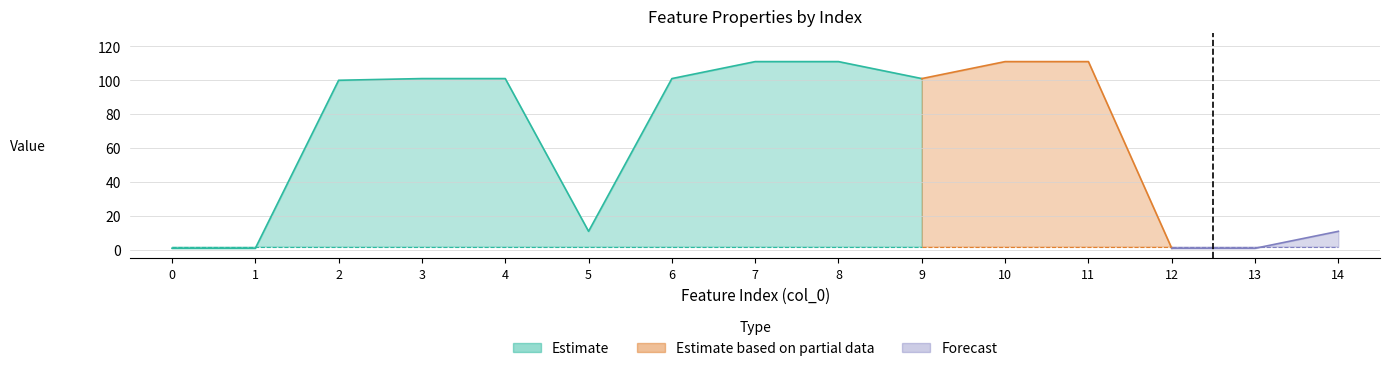

Reading left to right, what are all the values shown in this chart?

Feature index: 0	1	2	3	4	5	6	7	8	9	10	11	12	13	14
Number of distances in feature: 1	1	100	101	101	11	101	111	111	101	111	111	1	1	11
Number of constants in feature: 2	2	2	2	2	2	2	2	2	2	2	2	2	2	2